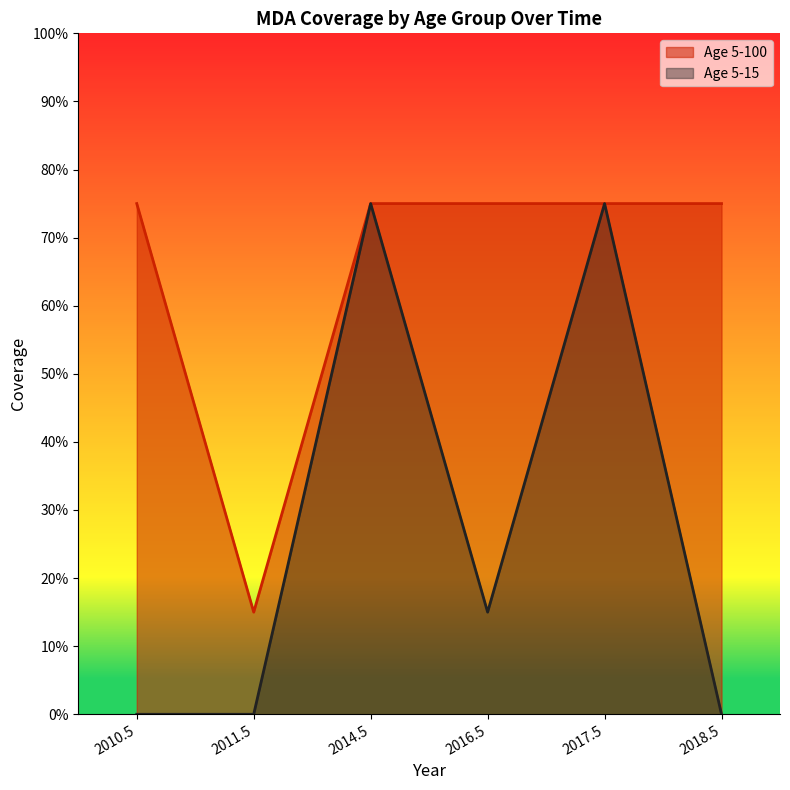

Is the value of Age 5-15 at 2014.5 greater than the value of Age 5-100 at 2014.5?

No